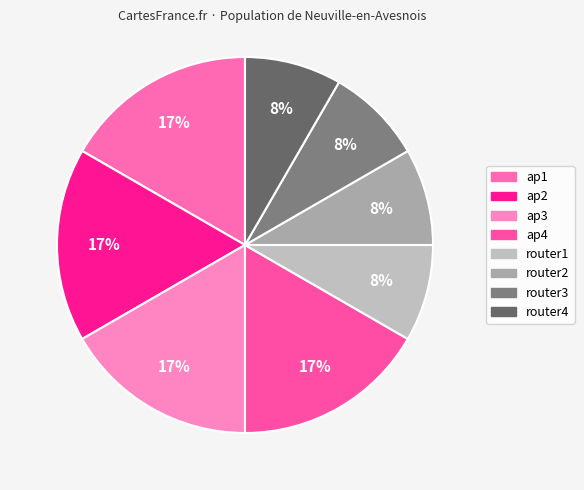

Is it true that ap1 is 17% of the pie?

True